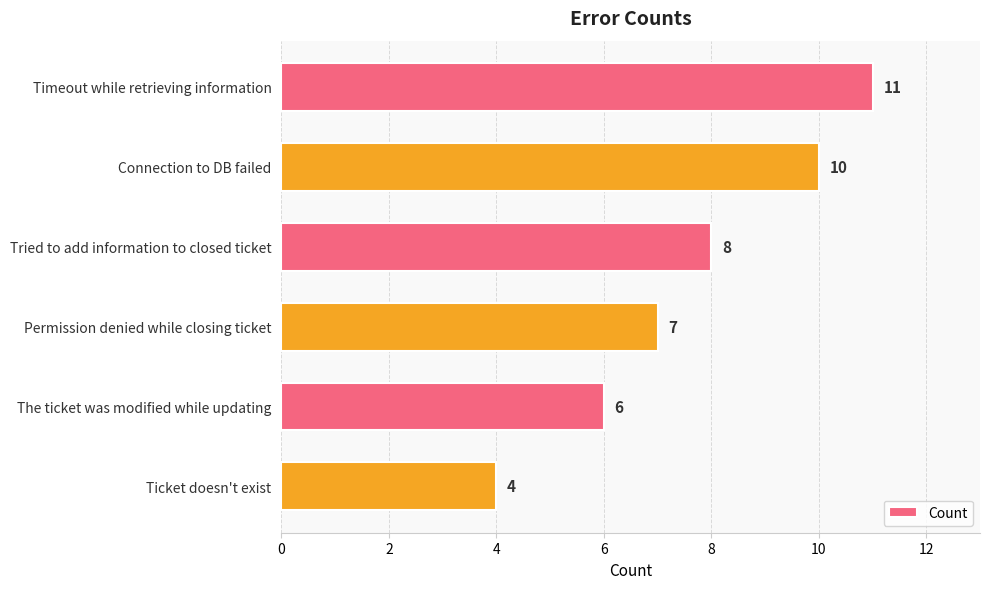

What is the difference between the second highest and minimum values?

6